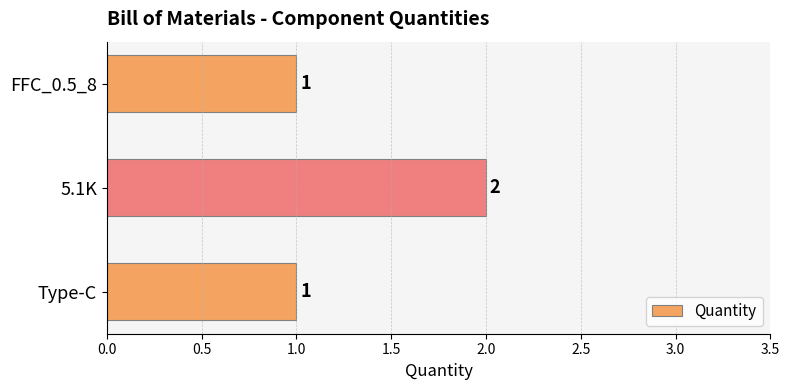

Reading top to bottom, transcribe all the data shown in this chart.

FFC_0.5_8=1	5.1K=2	Type-C=1